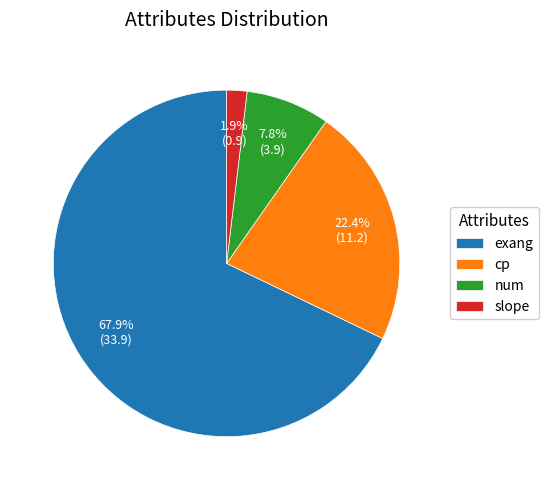

Which slice is the largest?

exang